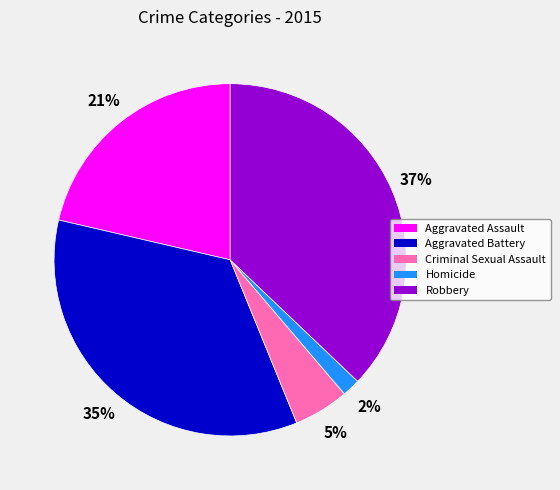

Is the sum of Robbery and Homicide greater than half?

No